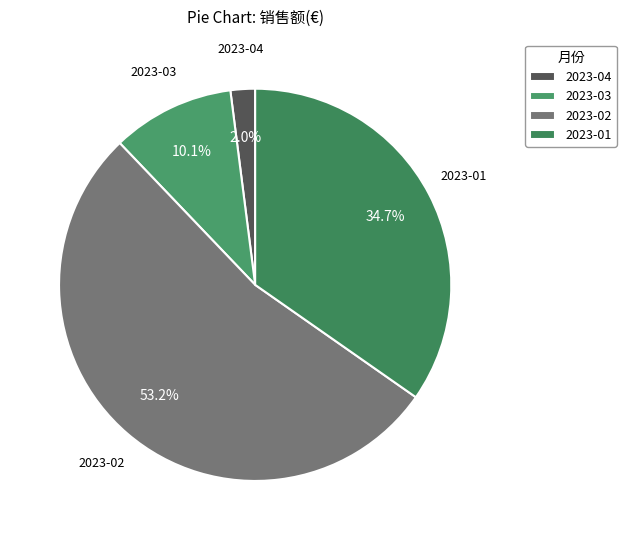

Which slice represents more than half of the pie?

2023-02